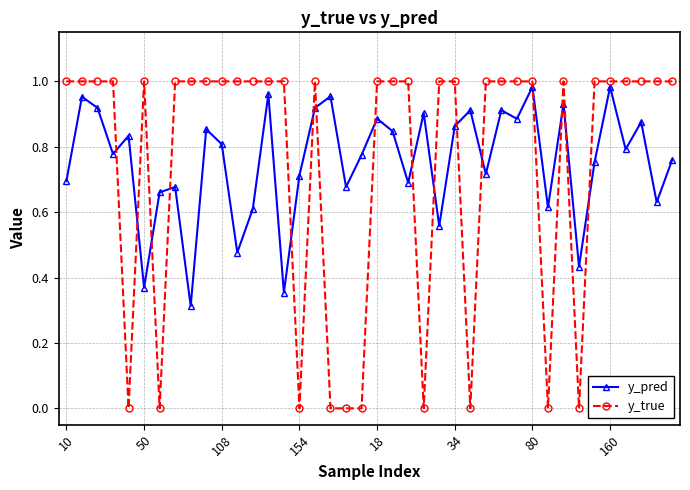

What is the sum of all y_pred values?

30.2